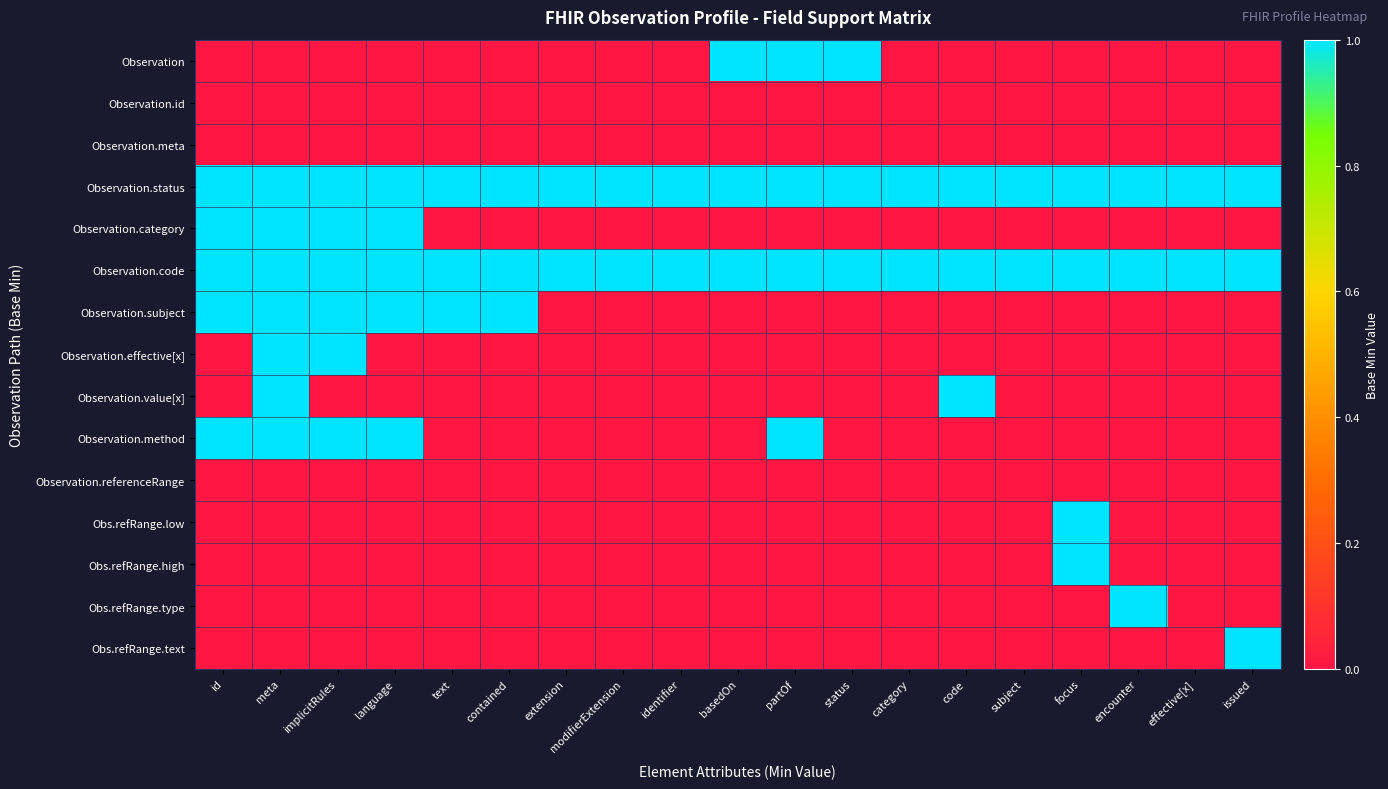

Reading left to right, transcribe all the data shown in this chart.

Observation: id=0	meta=0	implicitRules=0	language=0	text=0	contained=0	extension=0	modifierExtension=0	identifier=0	basedOn=1	partOf=1	status=1	category=0	code=0	subject=0	focus=0	encounter=0	effective[x]=0	issued=0
Observation.id: id=0	meta=0	implicitRules=0	language=0	text=0	contained=0	extension=0	modifierExtension=0	identifier=0	basedOn=0	partOf=0	status=0	category=0	code=0	subject=0	focus=0	encounter=0	effective[x]=0	issued=0
Observation.meta: id=0	meta=0	implicitRules=0	language=0	text=0	contained=0	extension=0	modifierExtension=0	identifier=0	basedOn=0	partOf=0	status=0	category=0	code=0	subject=0	focus=0	encounter=0	effective[x]=0	issued=0
Observation.status: id=1	meta=1	implicitRules=1	language=1	text=1	contained=1	extension=1	modifierExtension=1	identifier=1	basedOn=1	partOf=1	status=1	category=1	code=1	subject=1	focus=1	encounter=1	effective[x]=1	issued=1
Observation.category: id=1	meta=1	implicitRules=1	language=1	text=0	contained=0	extension=0	modifierExtension=0	identifier=0	basedOn=0	partOf=0	status=0	category=0	code=0	subject=0	focus=0	encounter=0	effective[x]=0	issued=0
Observation.code: id=1	meta=1	implicitRules=1	language=1	text=1	contained=1	extension=1	modifierExtension=1	identifier=1	basedOn=1	partOf=1	status=1	category=1	code=1	subject=1	focus=1	encounter=1	effective[x]=1	issued=1
Observation.subject: id=1	meta=1	implicitRules=1	language=1	text=1	contained=1	extension=0	modifierExtension=0	identifier=0	basedOn=0	partOf=0	status=0	category=0	code=0	subject=0	focus=0	encounter=0	effective[x]=0	issued=0
Observation.effective[x]: id=0	meta=1	implicitRules=1	language=0	text=0	contained=0	extension=0	modifierExtension=0	identifier=0	basedOn=0	partOf=0	status=0	category=0	code=0	subject=0	focus=0	encounter=0	effective[x]=0	issued=0
Observation.value[x]: id=0	meta=1	implicitRules=0	language=0	text=0	contained=0	extension=0	modifierExtension=0	identifier=0	basedOn=0	partOf=0	status=0	category=0	code=1	subject=0	focus=0	encounter=0	effective[x]=0	issued=0
Observation.method: id=1	meta=1	implicitRules=1	language=1	text=0	contained=0	extension=0	modifierExtension=0	identifier=0	basedOn=0	partOf=1	status=0	category=0	code=0	subject=0	focus=0	encounter=0	effective[x]=0	issued=0
Observation.referenceRange: id=0	meta=0	implicitRules=0	language=0	text=0	contained=0	extension=0	modifierExtension=0	identifier=0	basedOn=0	partOf=0	status=0	category=0	code=0	subject=0	focus=0	encounter=0	effective[x]=0	issued=0
Obs.refRange.low: id=0	meta=0	implicitRules=0	language=0	text=0	contained=0	extension=0	modifierExtension=0	identifier=0	basedOn=0	partOf=0	status=0	category=0	code=0	subject=0	focus=1	encounter=0	effective[x]=0	issued=0
Obs.refRange.high: id=0	meta=0	implicitRules=0	language=0	text=0	contained=0	extension=0	modifierExtension=0	identifier=0	basedOn=0	partOf=0	status=0	category=0	code=0	subject=0	focus=1	encounter=0	effective[x]=0	issued=0
Obs.refRange.type: id=0	meta=0	implicitRules=0	language=0	text=0	contained=0	extension=0	modifierExtension=0	identifier=0	basedOn=0	partOf=0	status=0	category=0	code=0	subject=0	focus=0	encounter=1	effective[x]=0	issued=0
Obs.refRange.text: id=0	meta=0	implicitRules=0	language=0	text=0	contained=0	extension=0	modifierExtension=0	identifier=0	basedOn=0	partOf=0	status=0	category=0	code=0	subject=0	focus=0	encounter=0	effective[x]=0	issued=1